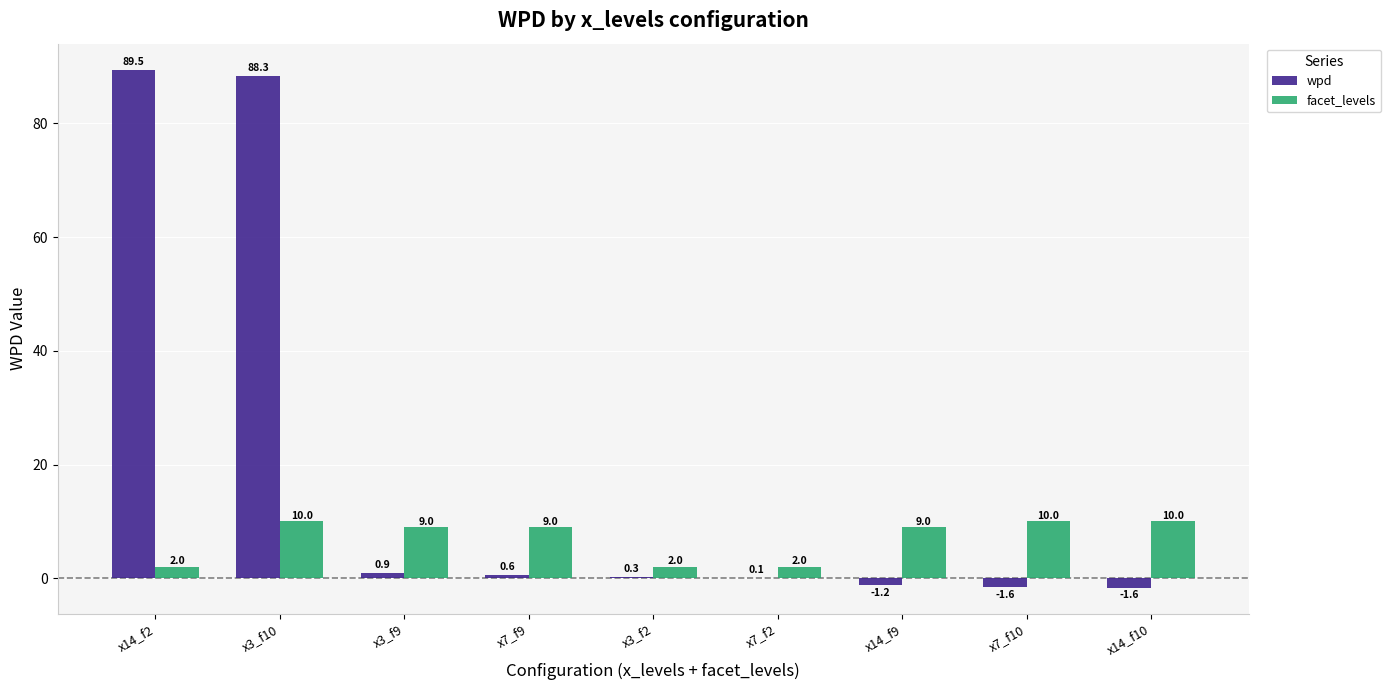

What is the sum of all facet_levels values?

63.0